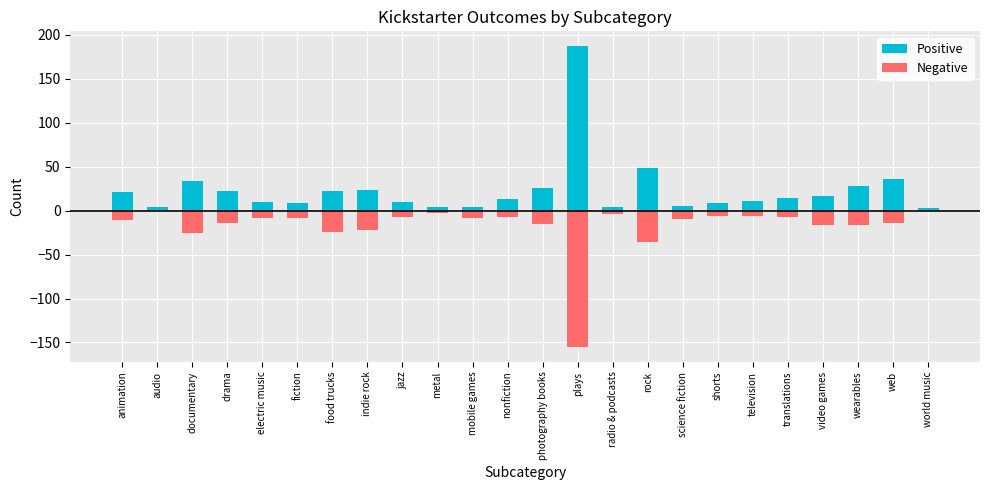

Rank the series by their maximum value, from highest to lowest.

Positive, Negative